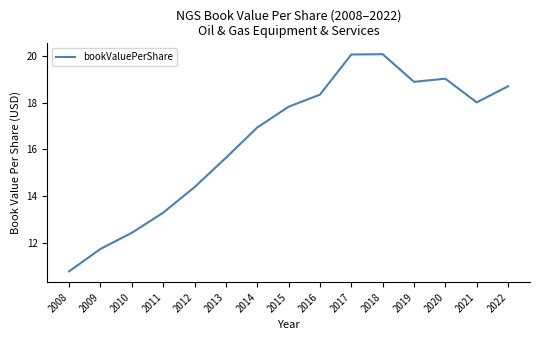

The chart shows a value of 11.7 at 2009. True or false?

True